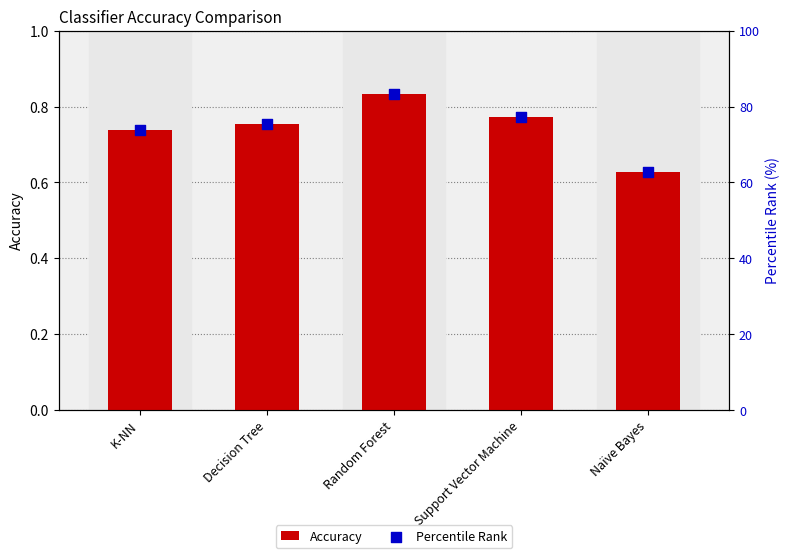

At which category is the sum across all series the highest?

Random Forest